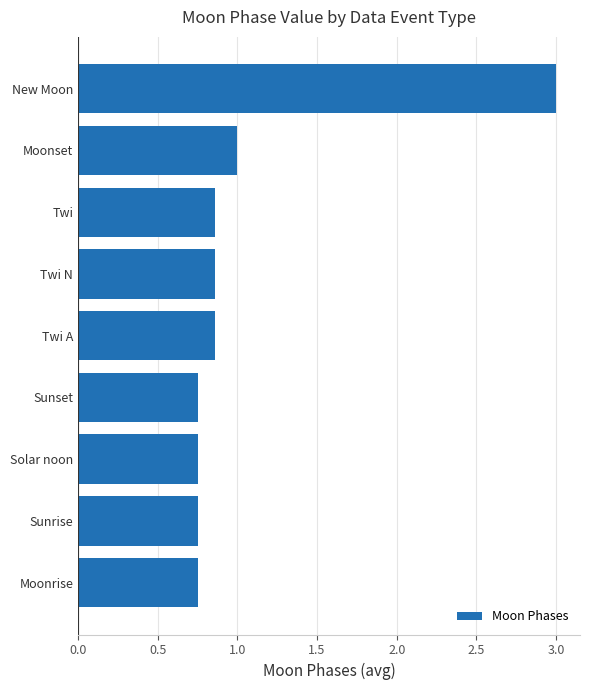

What is the greatest value displayed?

3.0